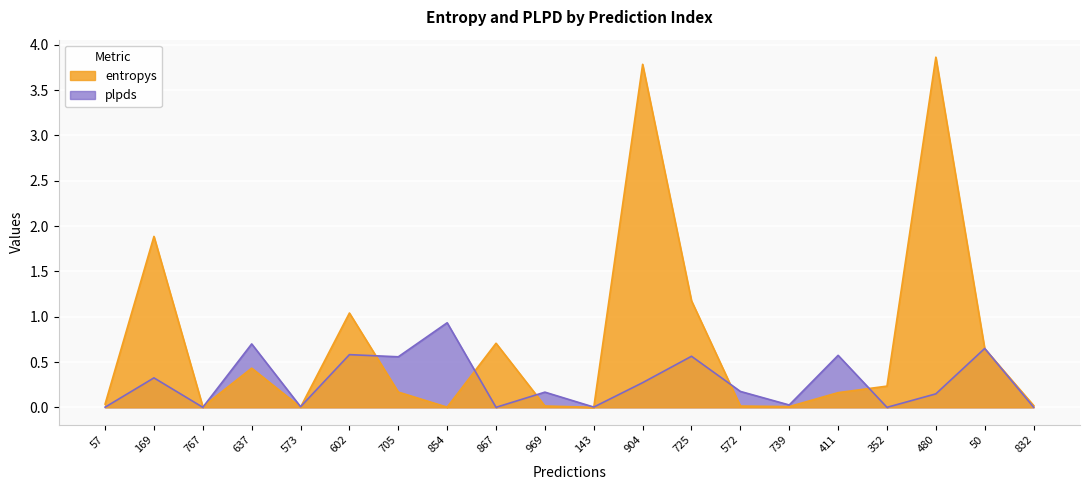

Rank the categories by value from lowest to highest.

143, 573, 854, 767, 739, 572, 969, 832, 57, 411, 705, 352, 637, 50, 867, 602, 725, 169, 904, 480